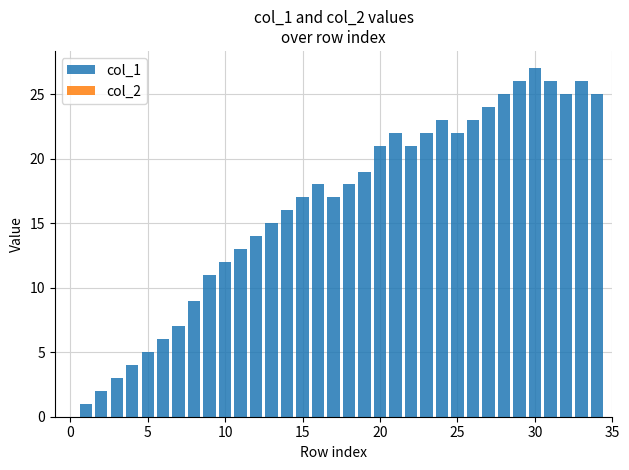

What is the sum of all values?

565